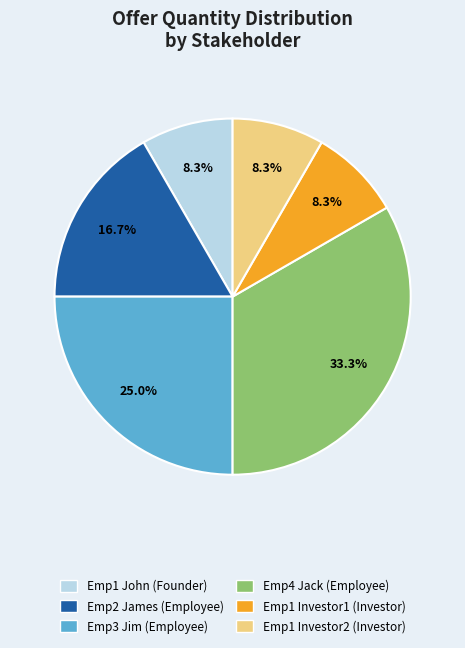

What percentage is NOT represented by Emp2 James (Employee)?

83.3%